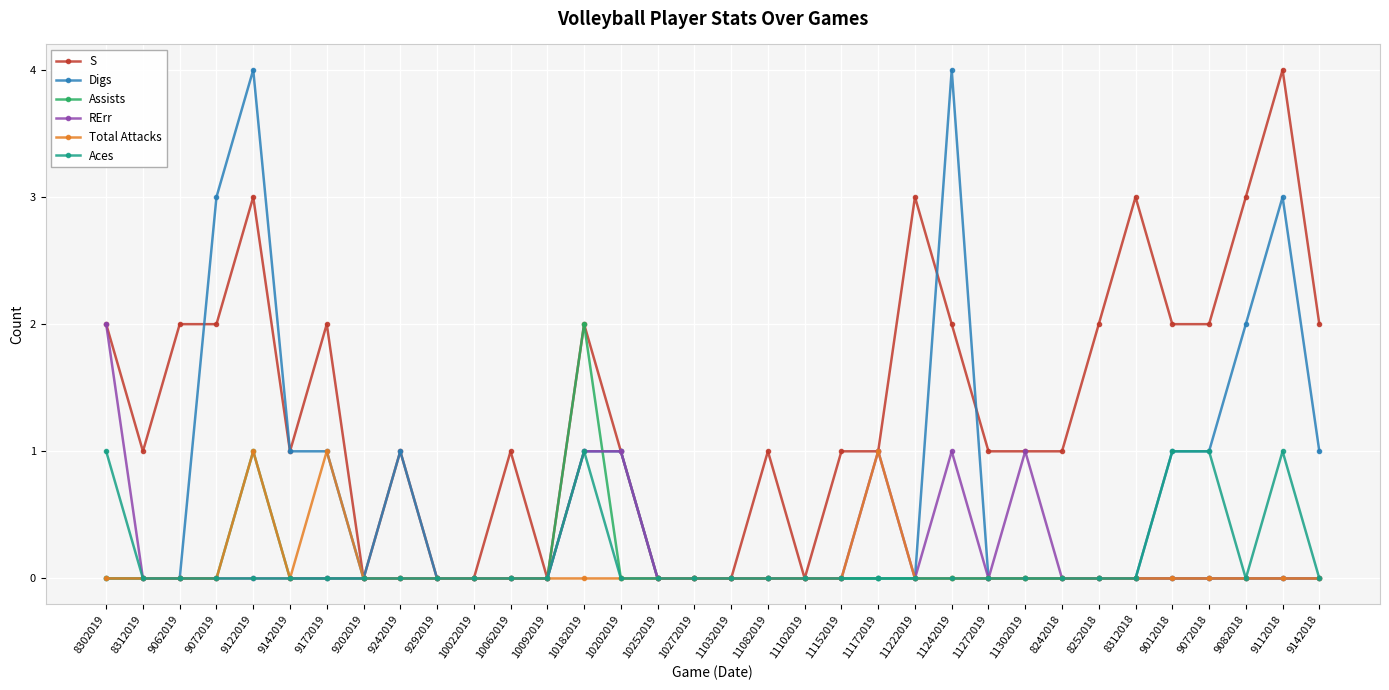

How many categories are shown in the chart?

34